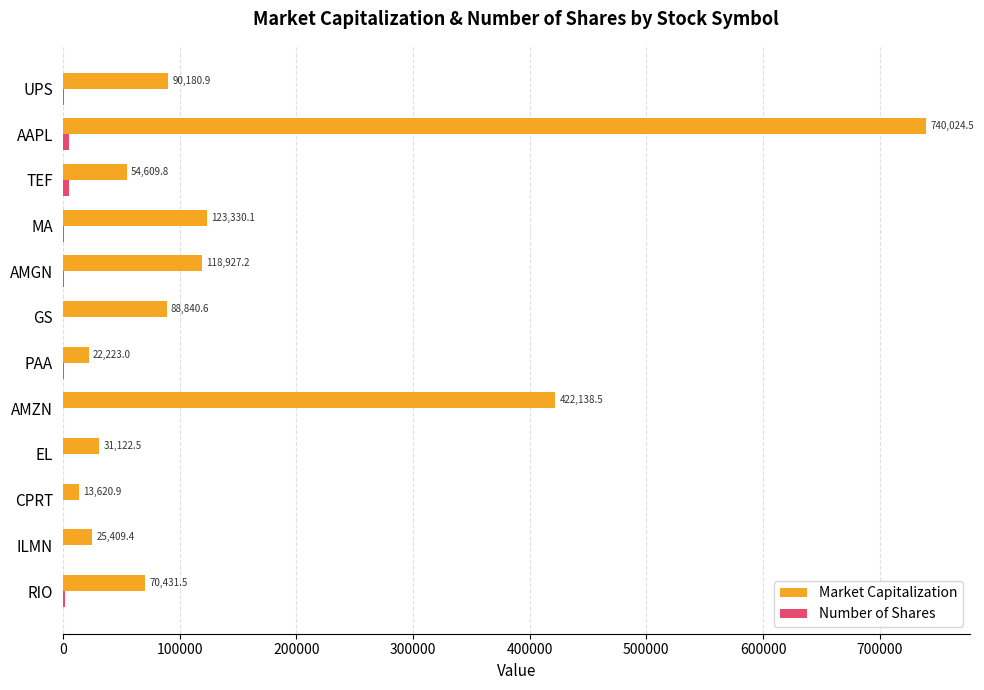

What is the maximum value shown in the chart?

740024.5